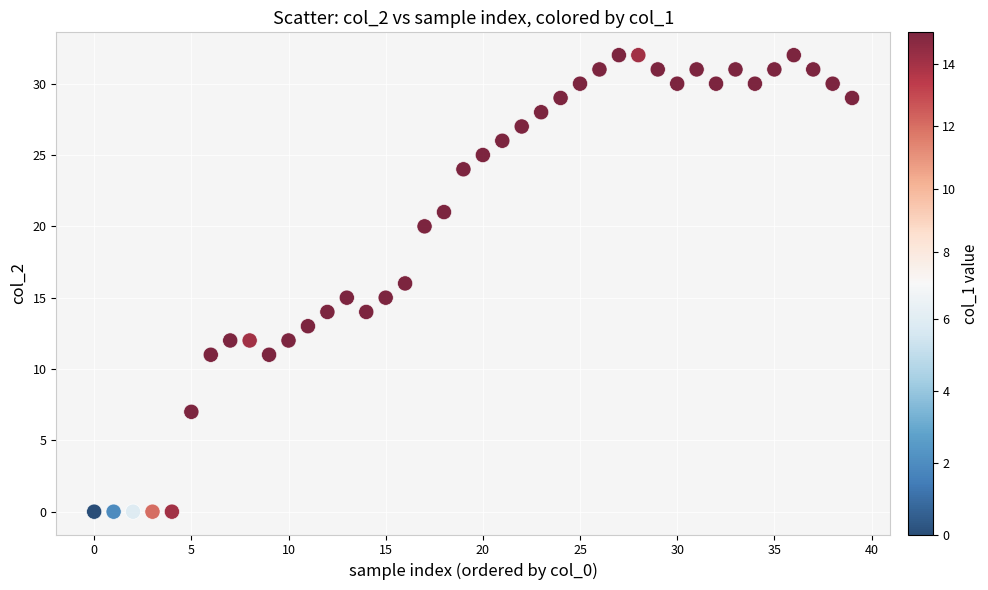

What is the range of Y values (max minus min)?

32